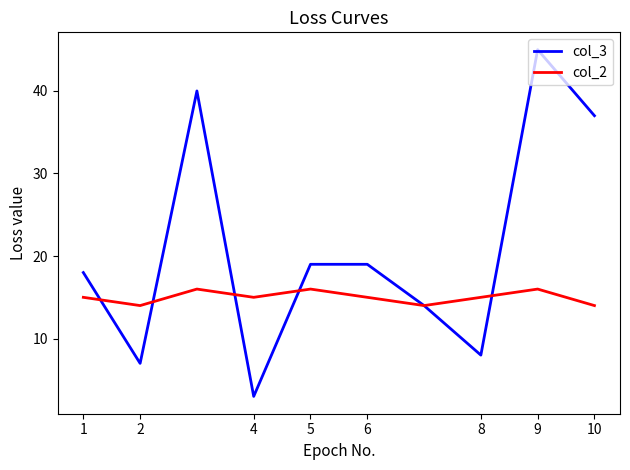

Rank the series by their average value, from highest to lowest.

col_3, col_2